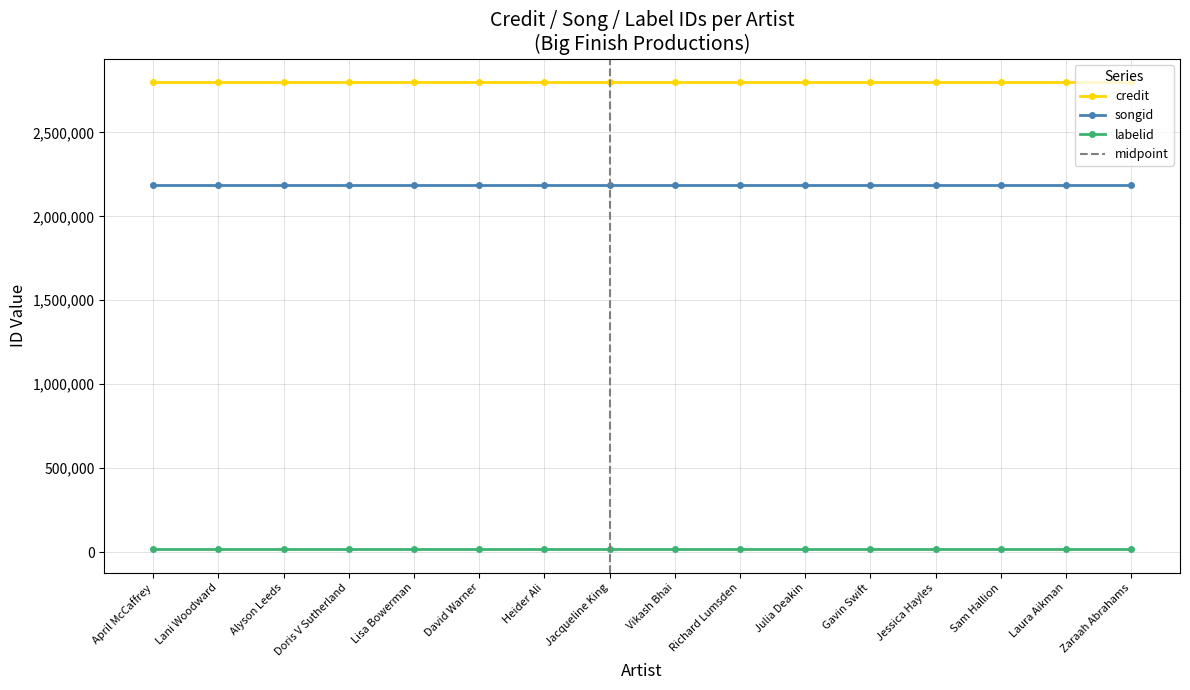

What is the value of the labelid point at the 16th from the left?

16092